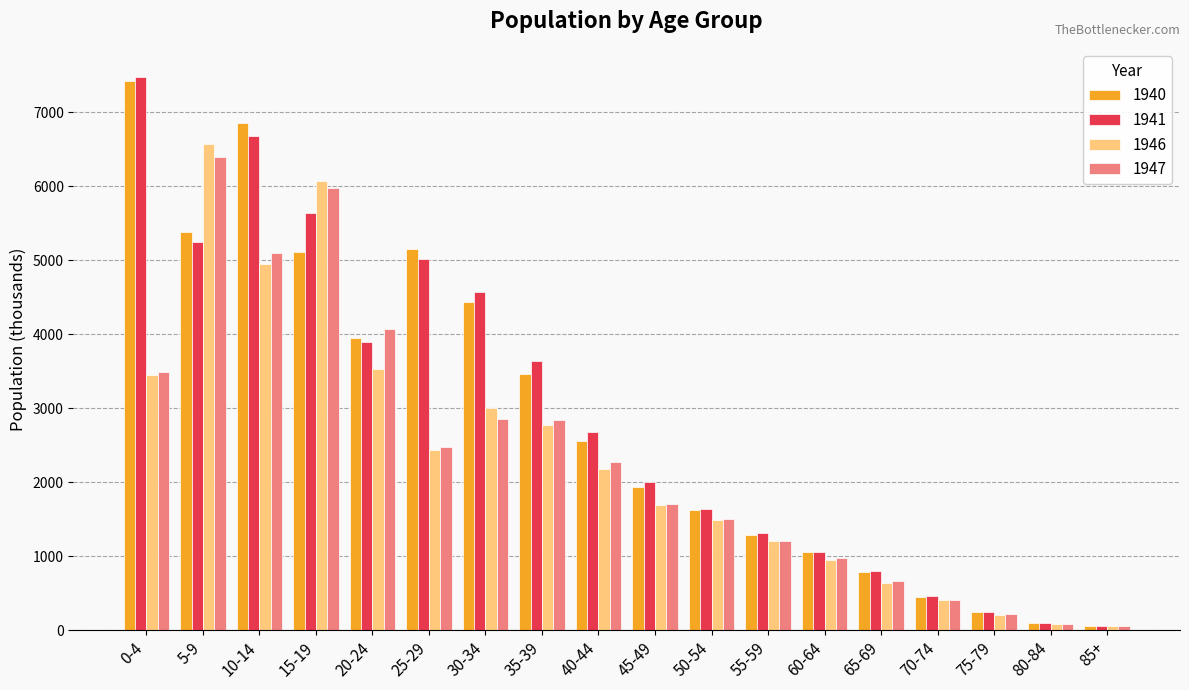

Which series has the largest range (max minus min)?

1941